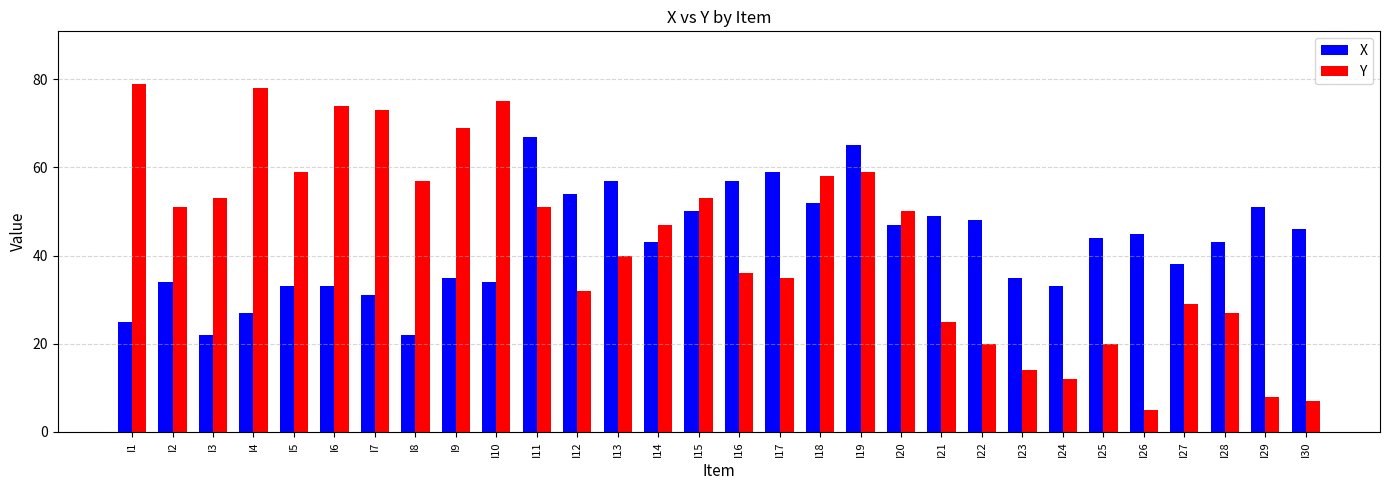

Count the number of categories in the chart.

30